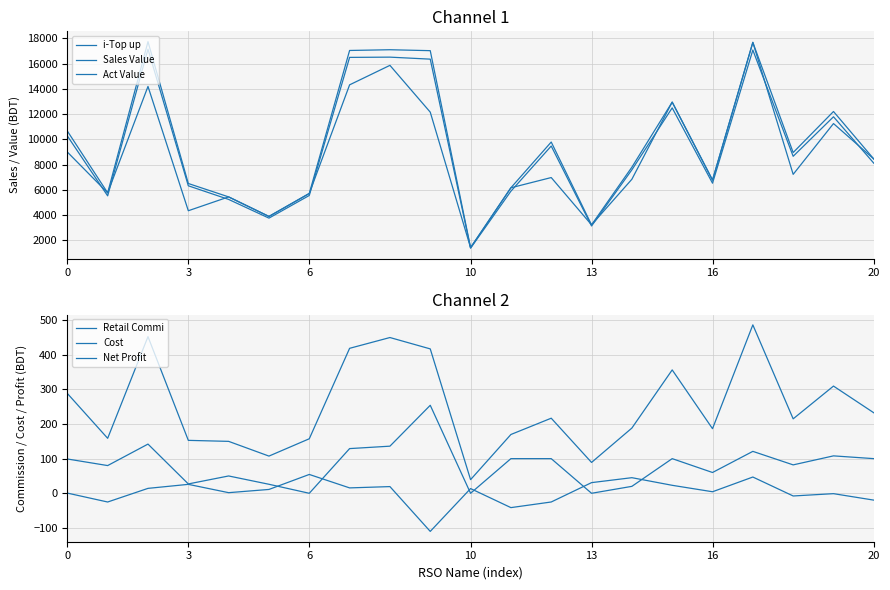

What is the value of the Net Profit point at the 5th from the left?

1.8